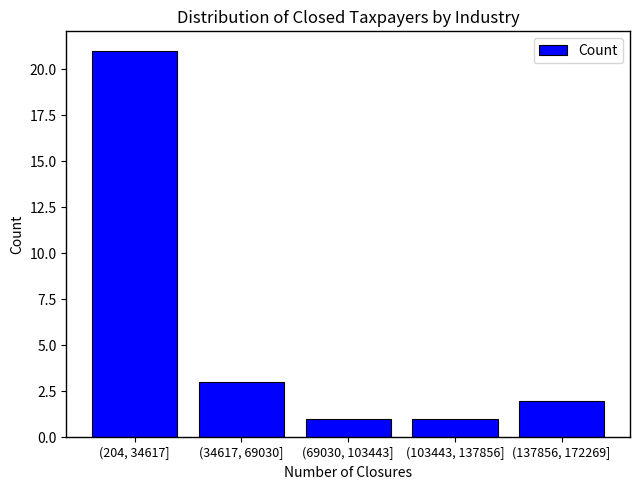

Reading left to right, what are all the values shown in this chart?

(204, 34617]=21	(34617, 69030]=3	(69030, 103443]=1	(103443, 137856]=1	(137856, 172269]=2